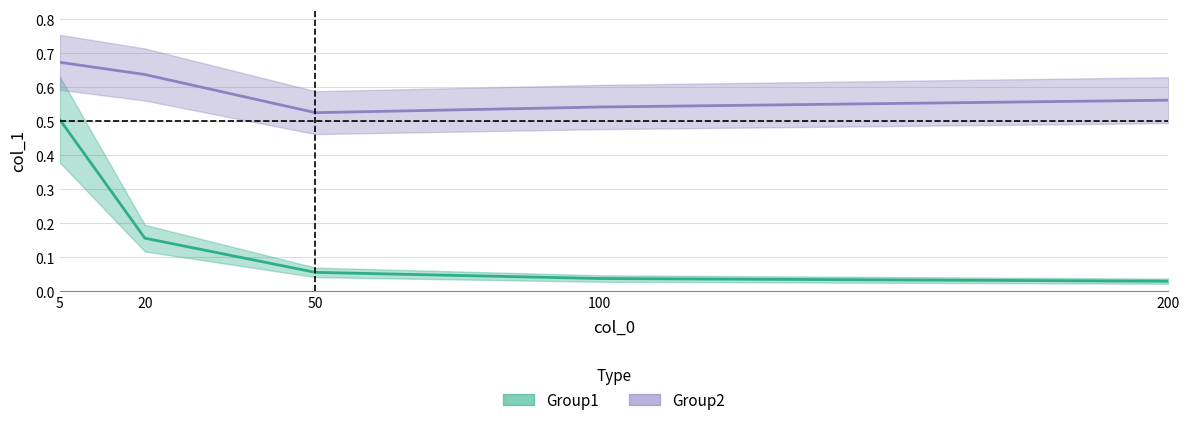

At which category does Group2 reach its first local valley?

50